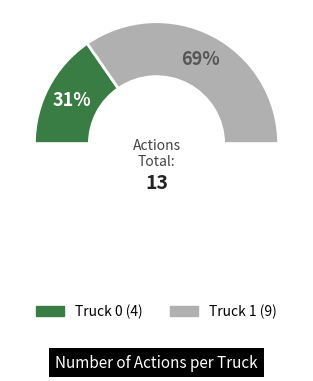

What is the smallest slice in the pie chart?

Truck 0